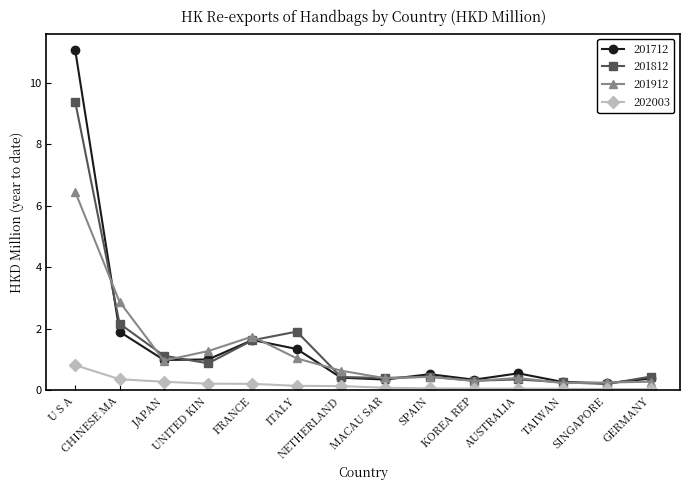

Rank the series by their maximum value, from highest to lowest.

201712, 201812, 201912, 202003